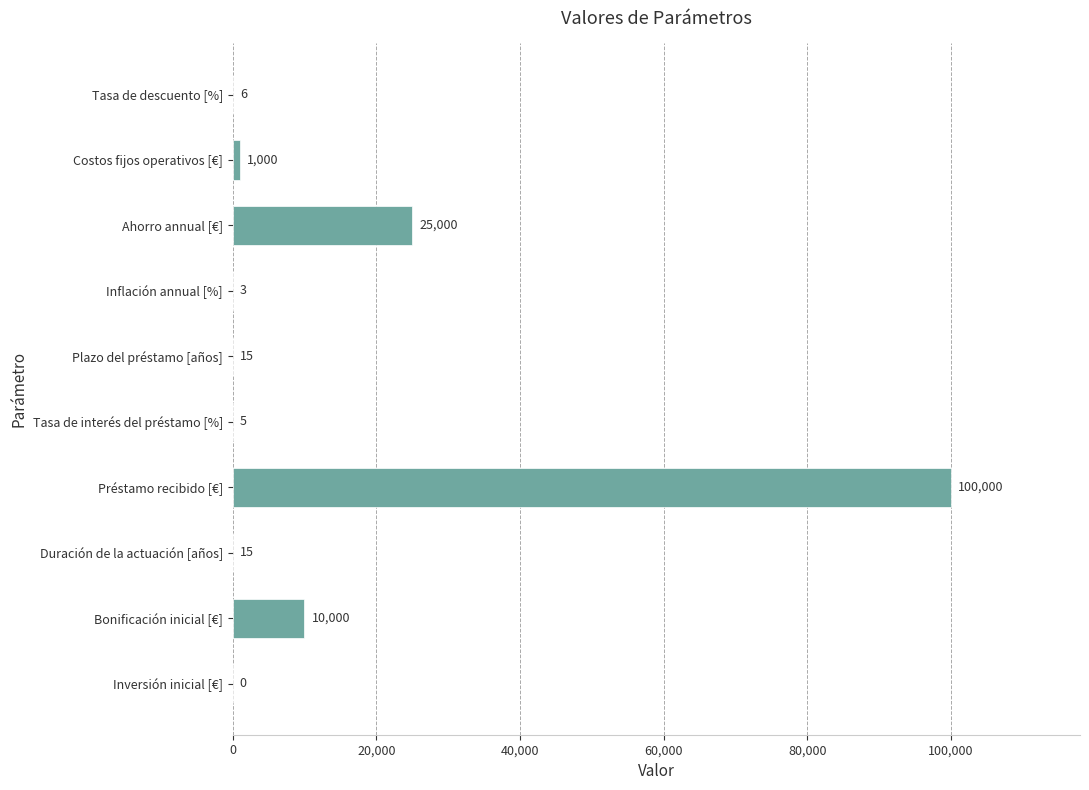

Which has a higher value, Inflación annual [%] or Bonificación inicial [€]?

Bonificación inicial [€]